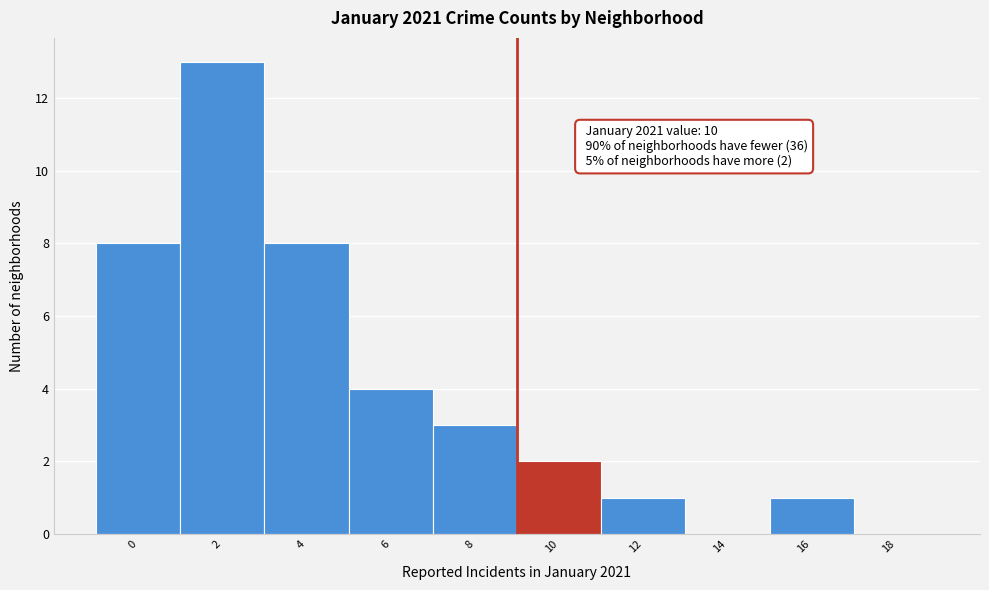

Reading left to right, list all the values displayed in this chart.

0=8	2=13	4=8	6=4	8=3	10=2	12=1	14=0	16=1	18=0